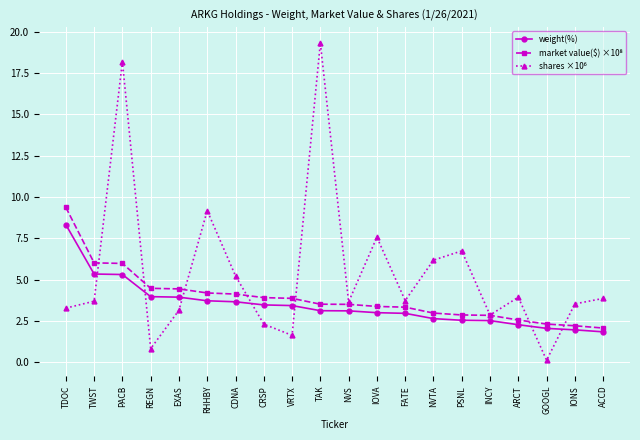

What is the difference between the highest and lowest values at TDOC?

6.1